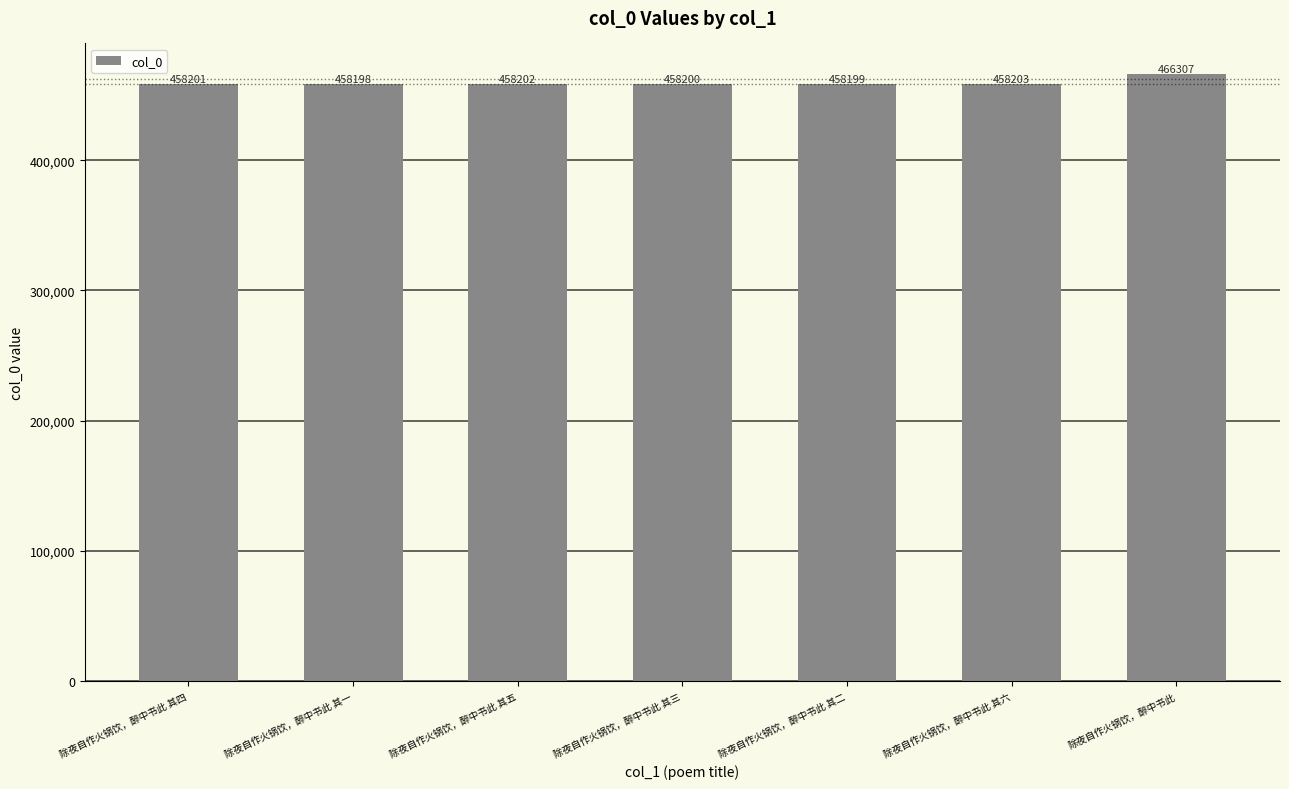

What is the average value?

459359